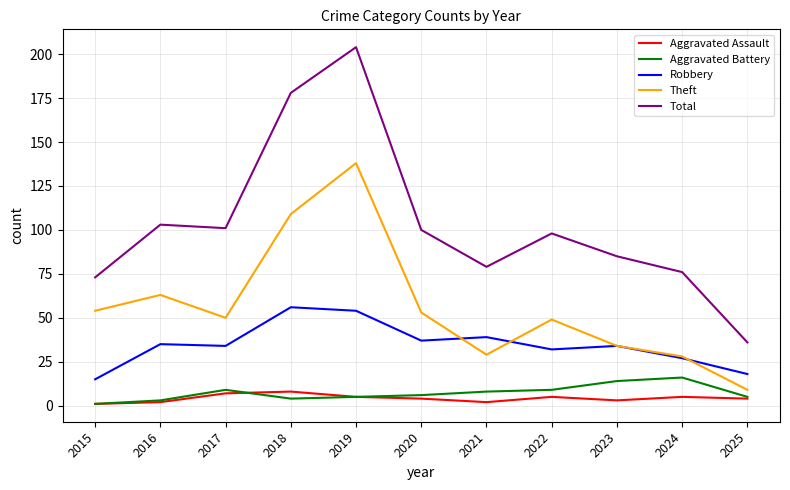

True or false: Aggravated Assault and Robbery cross at least once.

False